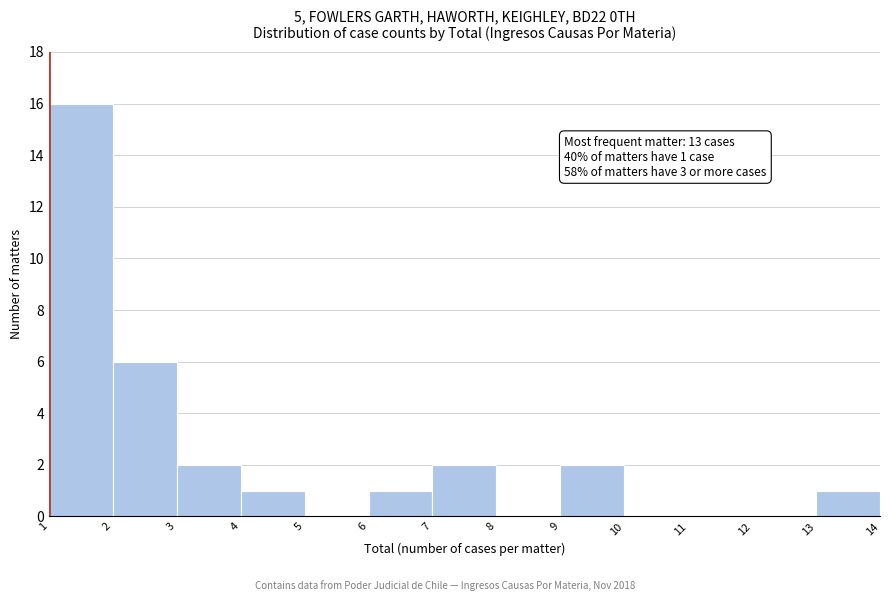

Over which range of the x-axis is the bar tallest?

1 to 2